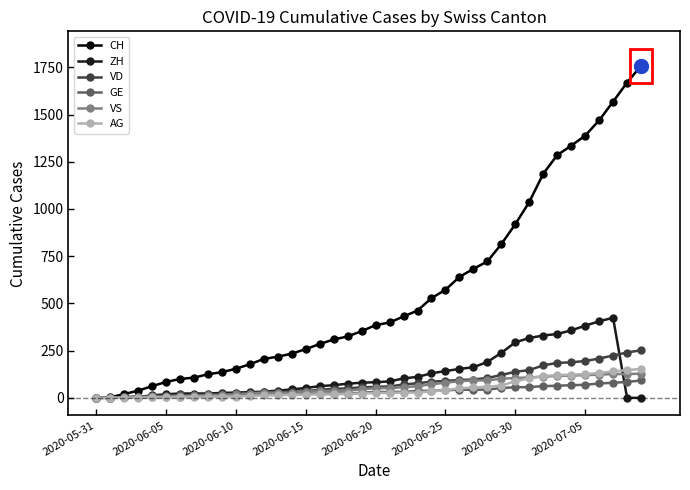

Rank the series by their maximum value, from highest to lowest.

CH, ZH, VD, AG, VS, GE